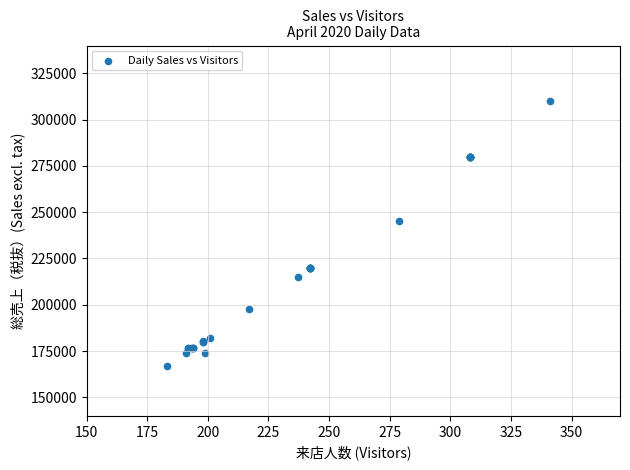

What Y value in the scatter plot is closest to 238500?

245000